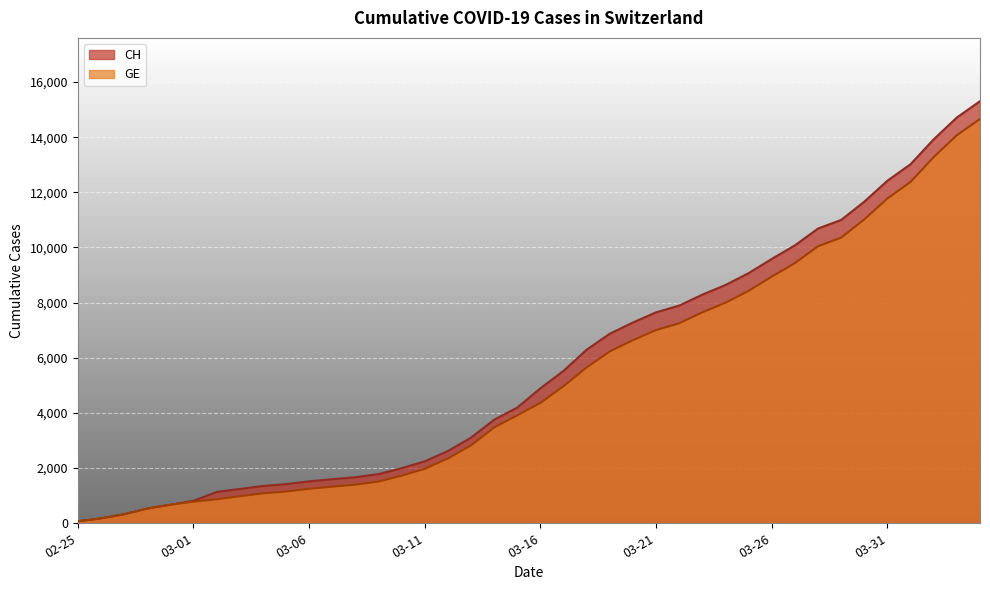

Where is GE nearest to the value 7367?

2020-03-22